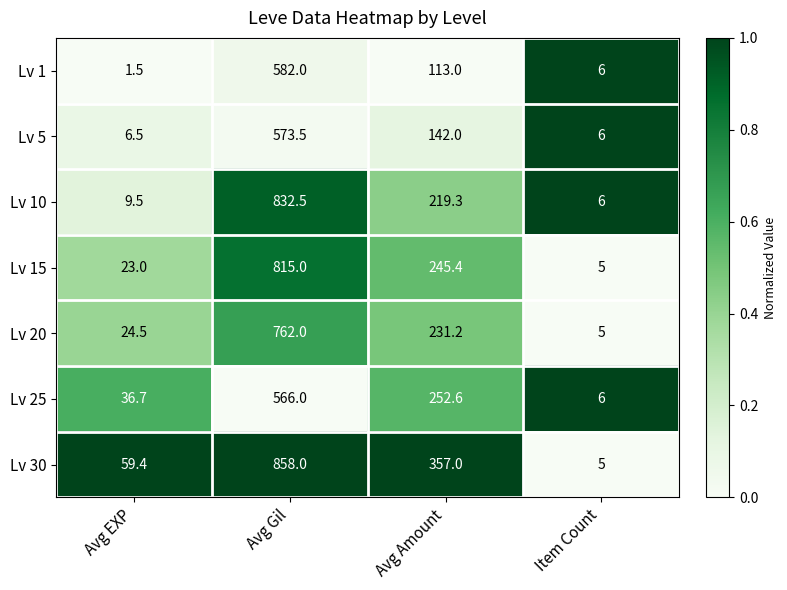

Is it true that Lv 1 equals 582.0 at Avg Gil?

True